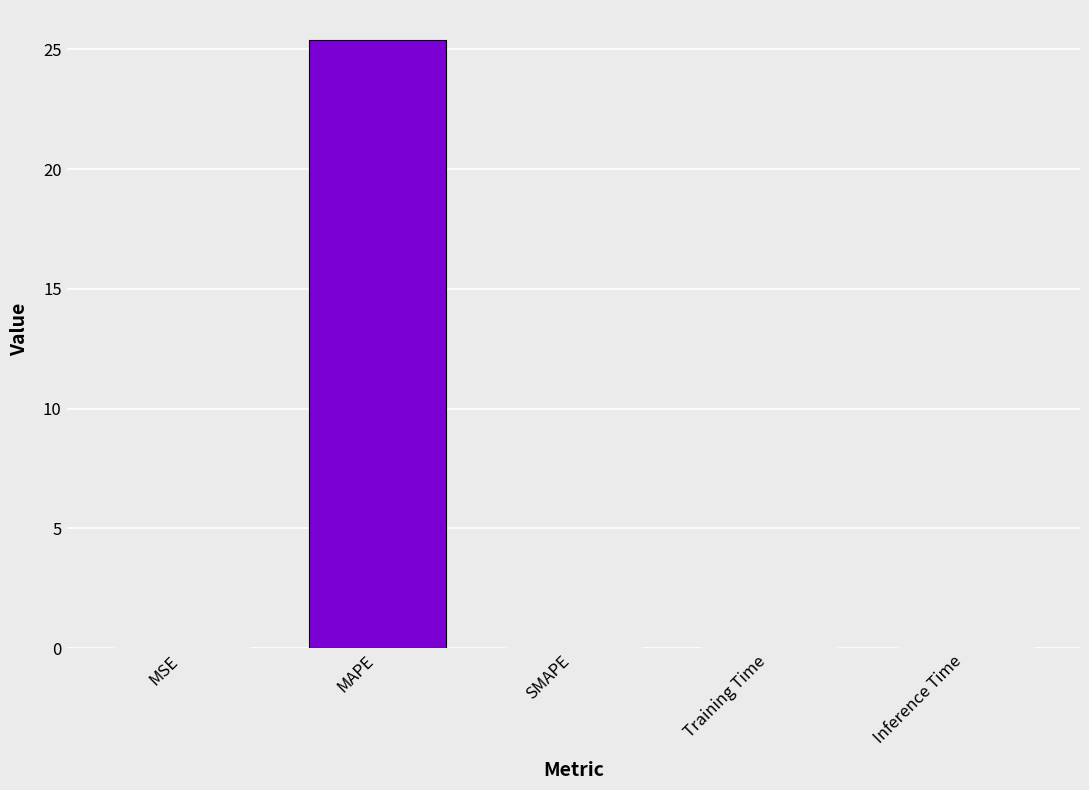

What is the maximum value shown in the chart?

25.4